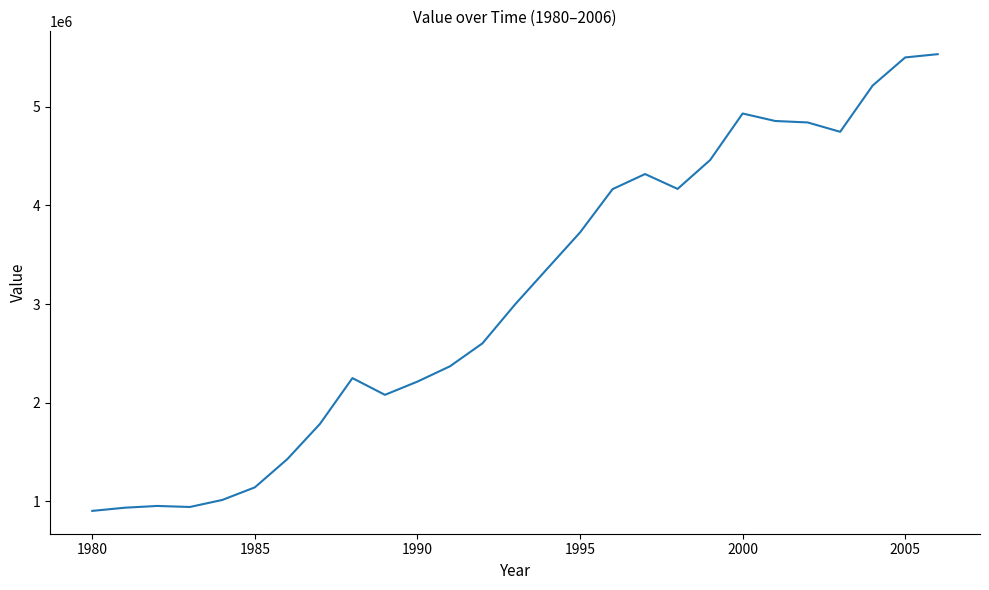

What is the minimum value shown in the chart?

904828